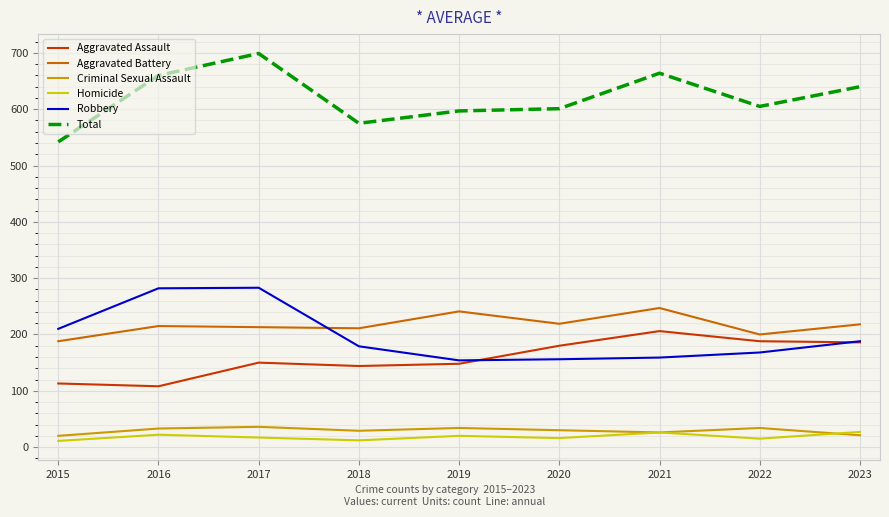

How many interior local peaks does the Aggravated Battery series have?

3